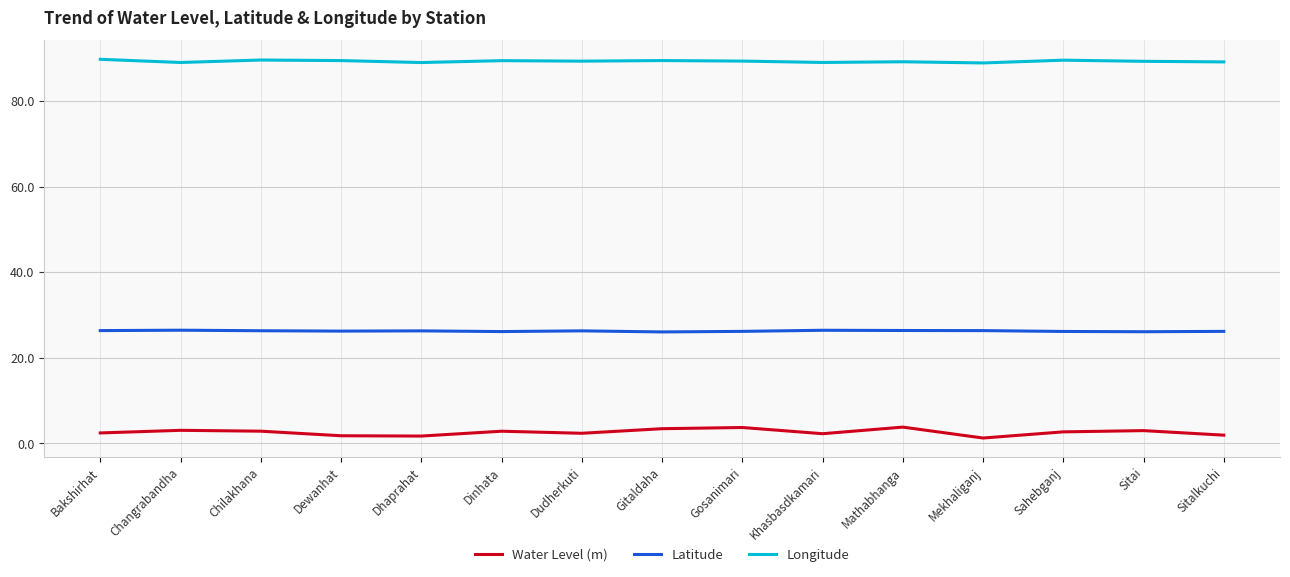

What is the minimum value for Latitude?

26.0